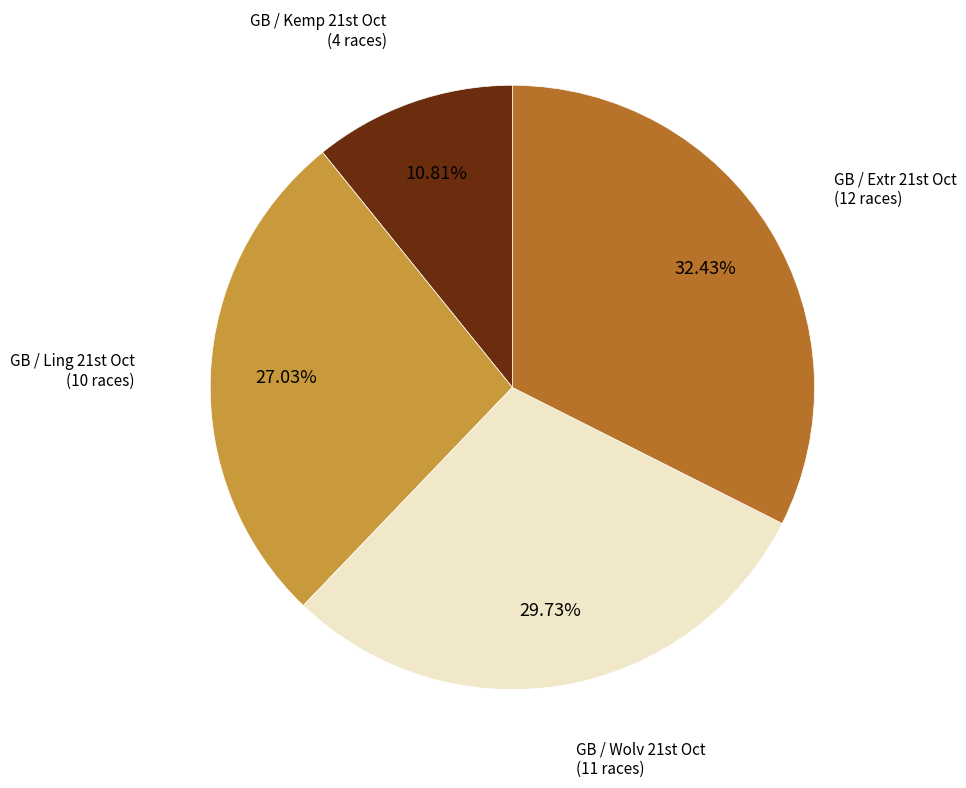

To the nearest percent, what is the average slice percentage?

25%